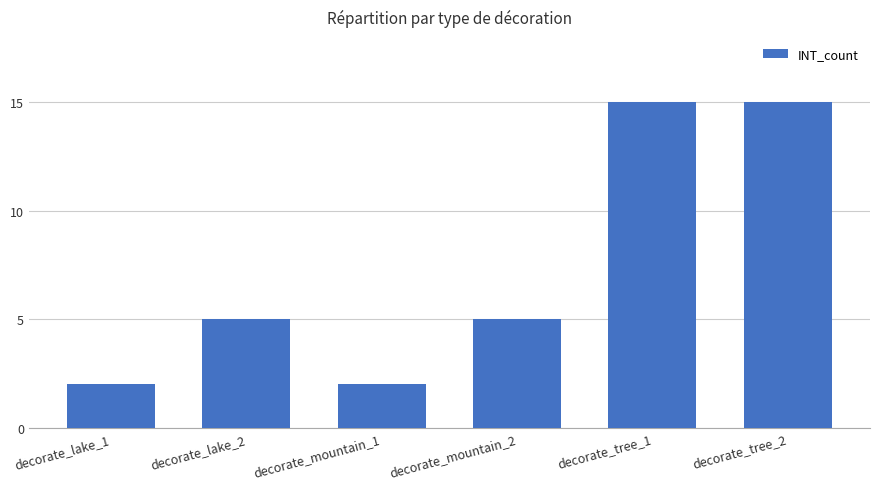

Are the bars grouped side by side (vs. stacked)?

No